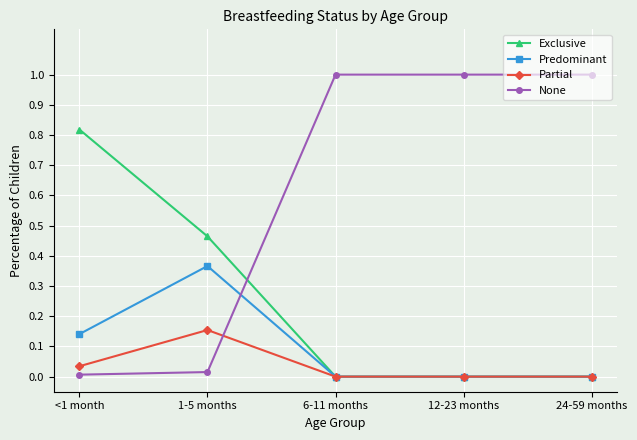

What position from the left is 6-11 months?

3